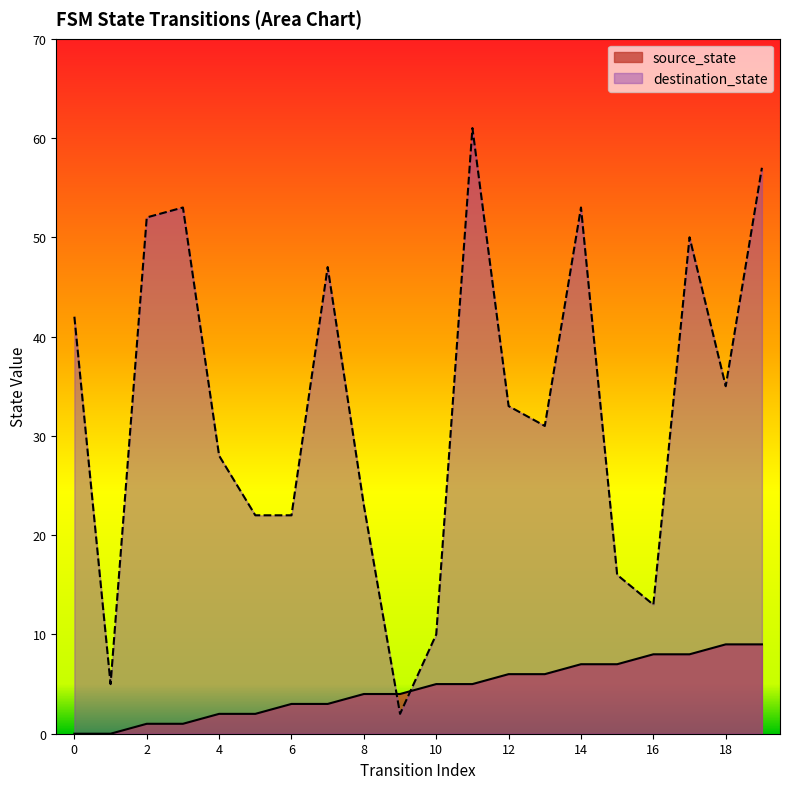

At which category is the sum across all series the highest?

11